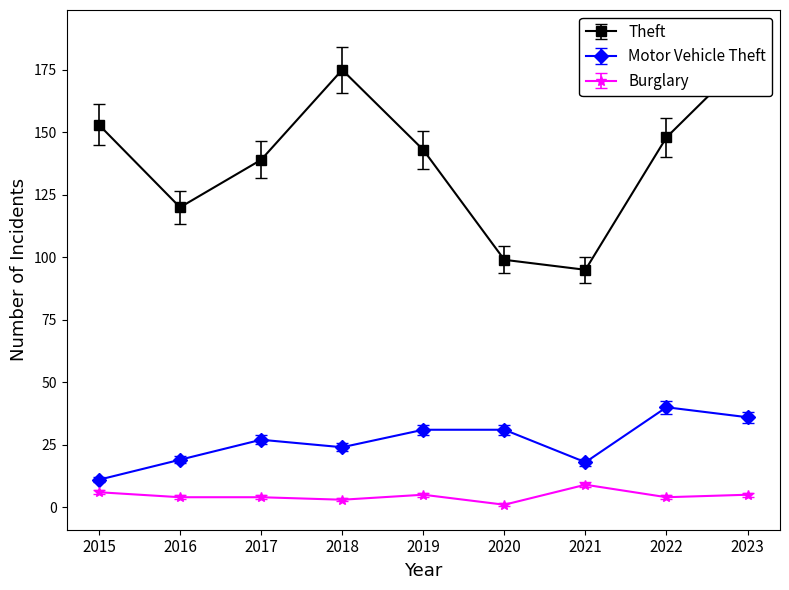

Which series has the largest range (max minus min)?

Theft